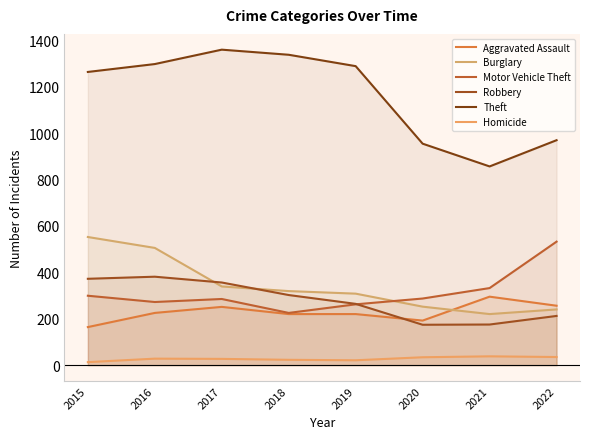

At which label is Burglary closest to 386?

2017